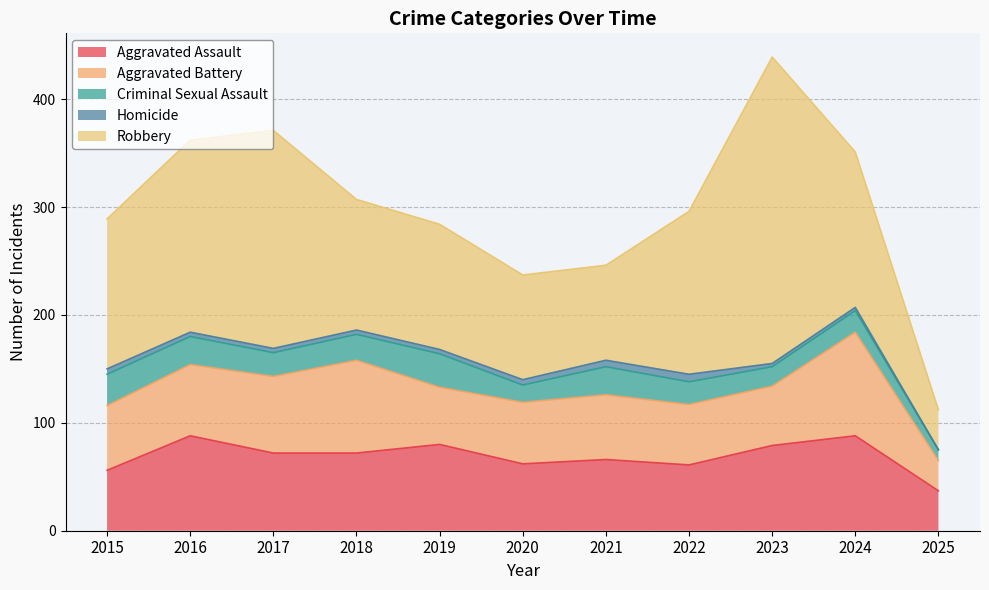

How many lines are shown in the chart?

5